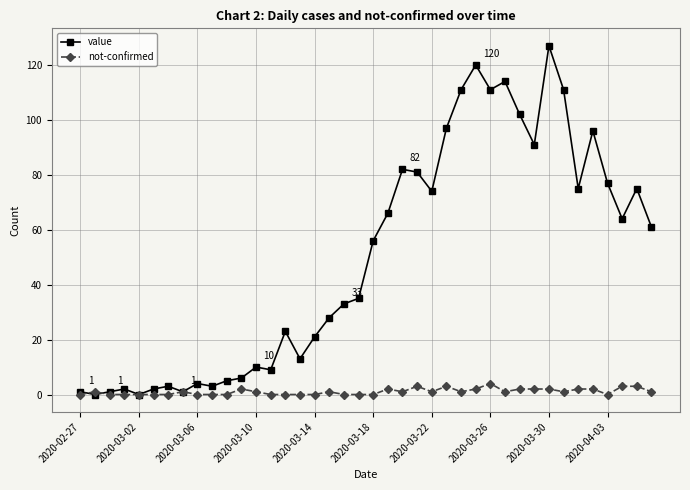

At how many categories does at least one series exceed 25?

23